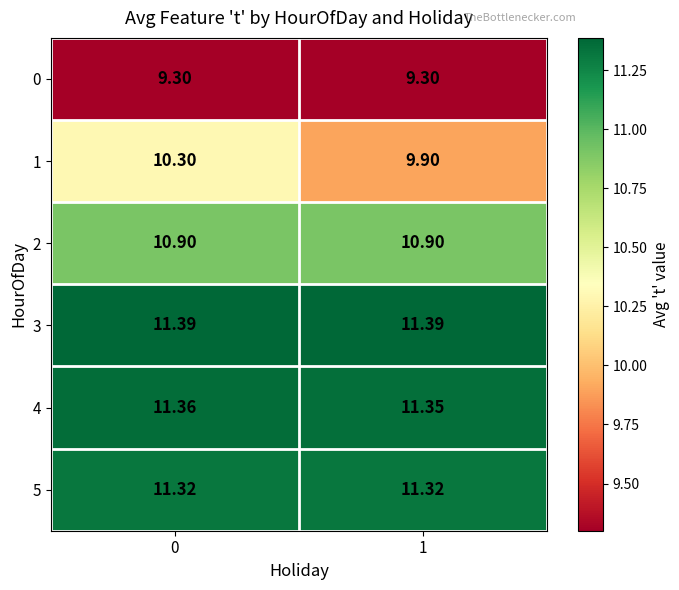

Count the number of data series in this chart.

6